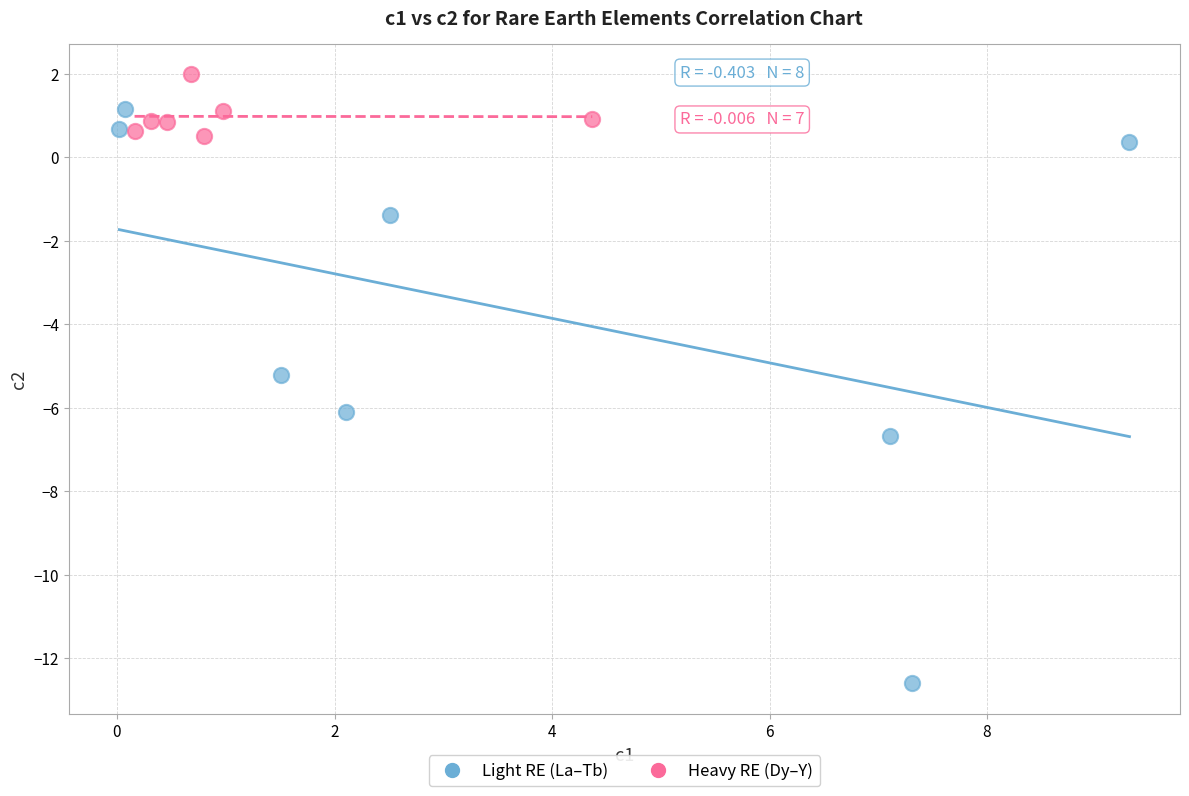

What are all the series names shown in the legend?

Light RE (La–Tb), Heavy RE (Dy–Y)